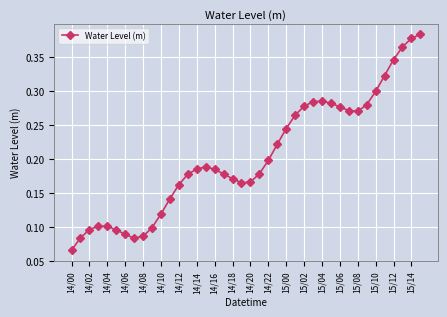

How many values are between 0 and 1?

40